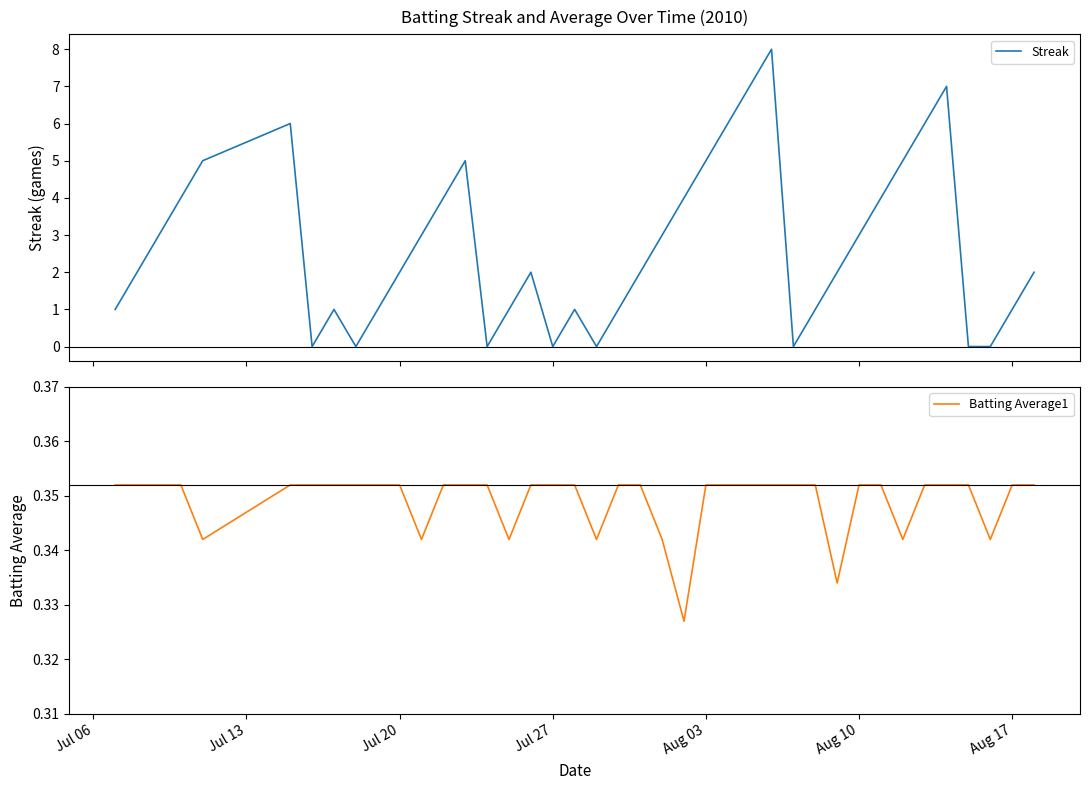

What is the value of the Streak point at the 40th from the left?

2.0